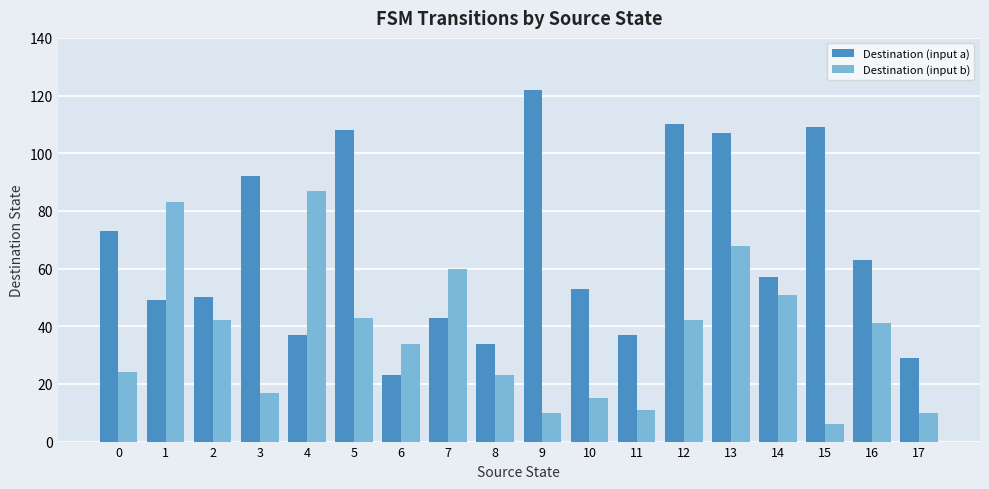

Between 2 and 9, which series saw the biggest shift?

Destination (input a)